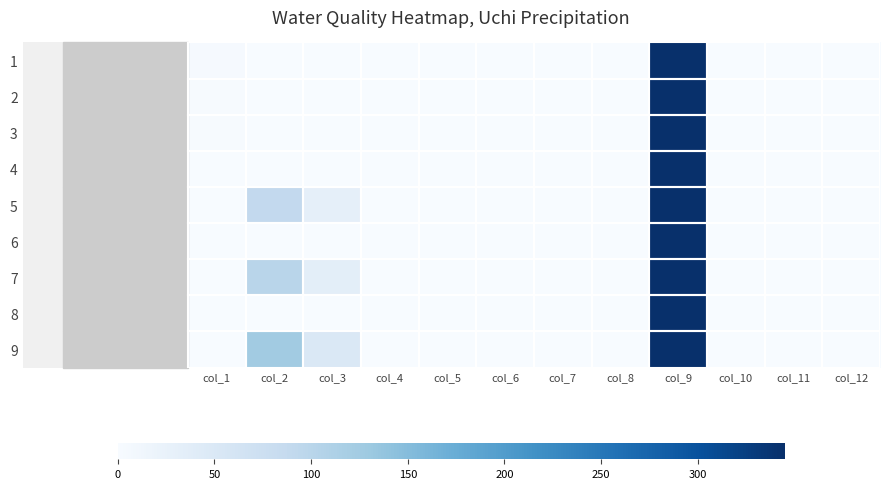

Reading left to right, transcribe all the data shown in this chart.

1: col_1=3.0	col_2=0.0	col_3=0.0	col_4=0.0	col_5=0.0	col_6=1.0	col_7=1.0	col_8=0.0	col_9=345.0	col_10=1.0	col_11=1.1	col_12=0.9
2: col_1=2.0	col_2=0.0	col_3=0.0	col_4=0.0	col_5=0.0	col_6=1.0	col_7=1.0	col_8=0.0	col_9=345.0	col_10=1.0	col_11=1.1	col_12=0.9
3: col_1=2.0	col_2=0.0	col_3=0.0	col_4=0.0	col_5=0.0	col_6=1.0	col_7=1.0	col_8=0.0	col_9=345.0	col_10=1.0	col_11=1.1	col_12=0.9
4: col_1=1.0	col_2=0.0	col_3=0.0	col_4=0.0	col_5=0.0	col_6=1.0	col_7=1.0	col_8=0.0	col_9=345.0	col_10=1.0	col_11=1.1	col_12=0.9
5: col_1=1.0	col_2=90.0	col_3=30.0	col_4=0.0	col_5=0.0	col_6=1.0	col_7=1.0	col_8=0.0	col_9=345.0	col_10=1.0	col_11=1.1	col_12=0.9
6: col_1=1.0	col_2=0.0	col_3=0.0	col_4=0.0	col_5=0.0	col_6=1.0	col_7=1.0	col_8=0.0	col_9=345.0	col_10=1.0	col_11=1.1	col_12=0.9
7: col_1=1.0	col_2=100.0	col_3=35.0	col_4=0.0	col_5=0.0	col_6=1.0	col_7=1.0	col_8=0.0	col_9=345.0	col_10=1.0	col_11=1.1	col_12=0.9
8: col_1=1.0	col_2=0.0	col_3=0.0	col_4=0.0	col_5=0.0	col_6=1.0	col_7=1.0	col_8=0.0	col_9=345.0	col_10=1.0	col_11=1.1	col_12=0.9
9: col_1=1.0	col_2=125.0	col_3=50.0	col_4=0.0	col_5=0.0	col_6=1.0	col_7=1.0	col_8=0.0	col_9=345.0	col_10=1.0	col_11=1.1	col_12=0.9